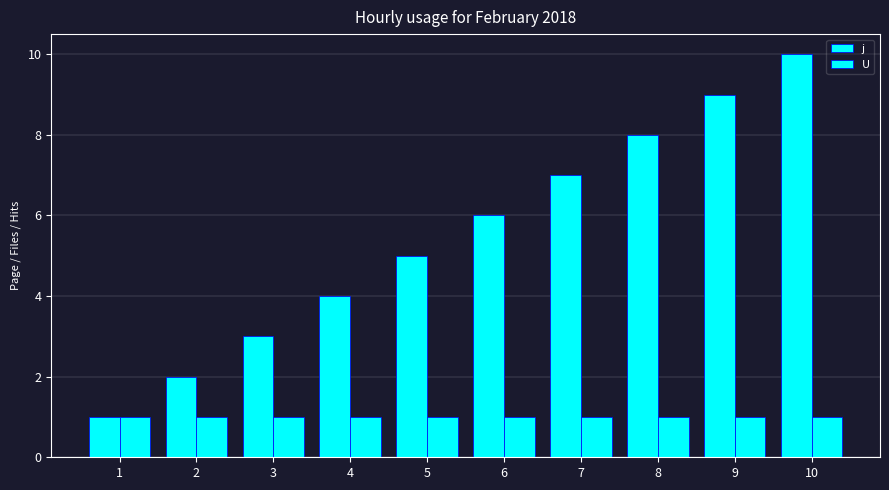

What is the average value of the j series?

6